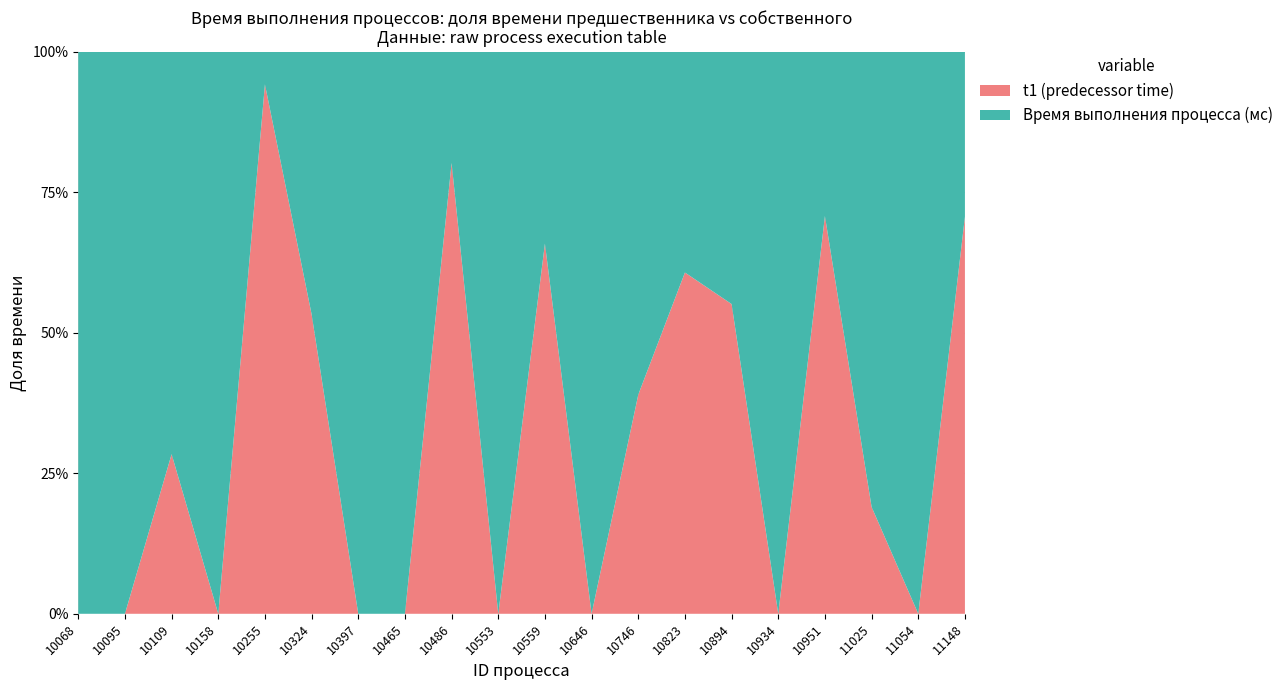

Reading left to right, extract all data points from this chart.

itog: 23	27	81	67	86	152	17	28	101	38	41	2	59	28	49	75	106	142	14	143
t1: 0	0	23	0	81	81	0	0	81	0	27	0	23	17	27	0	75	27	0	101